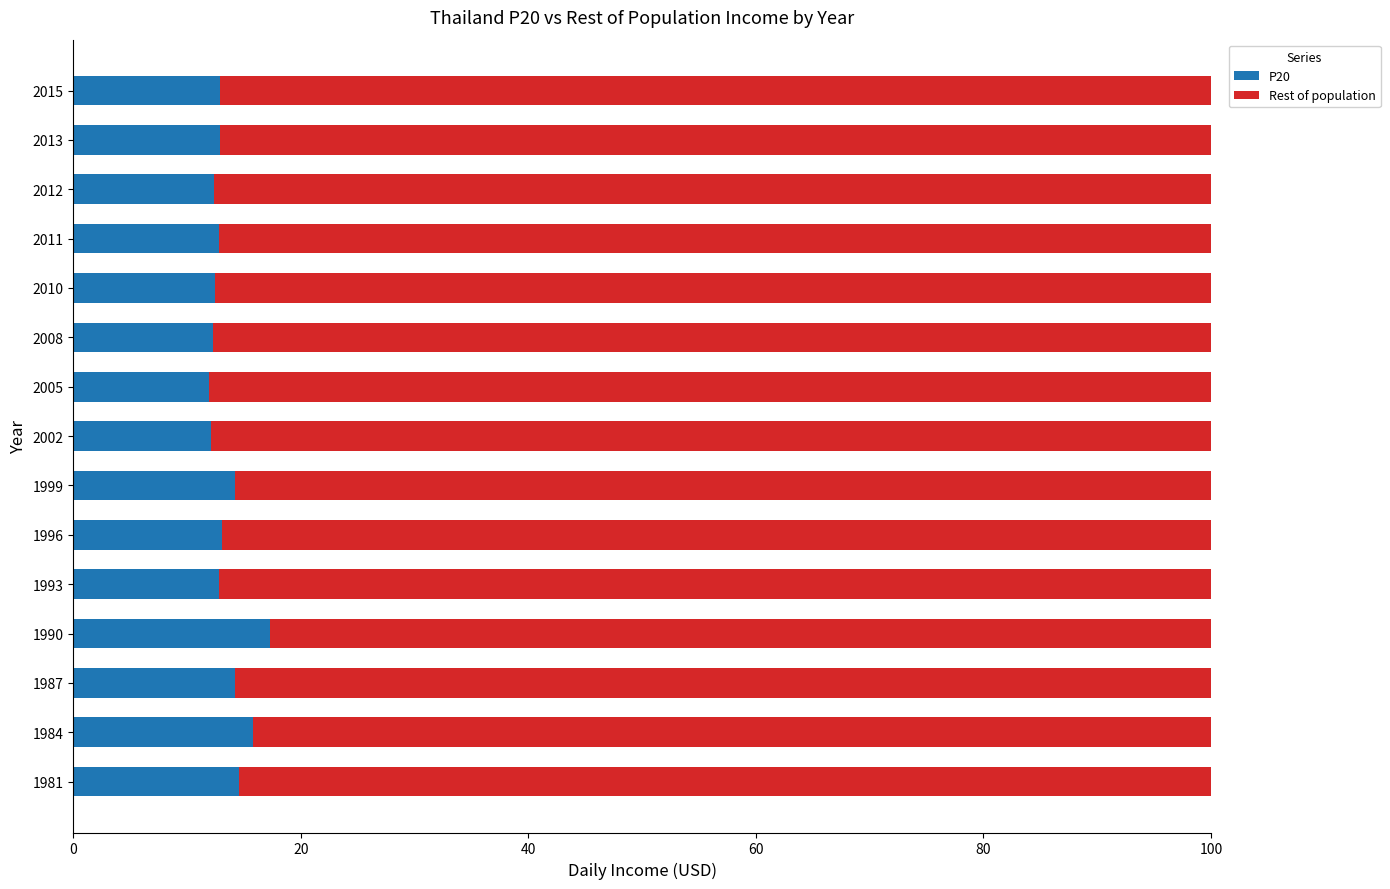

What is the difference between the maximum and minimum values in the P20 series?

5.4